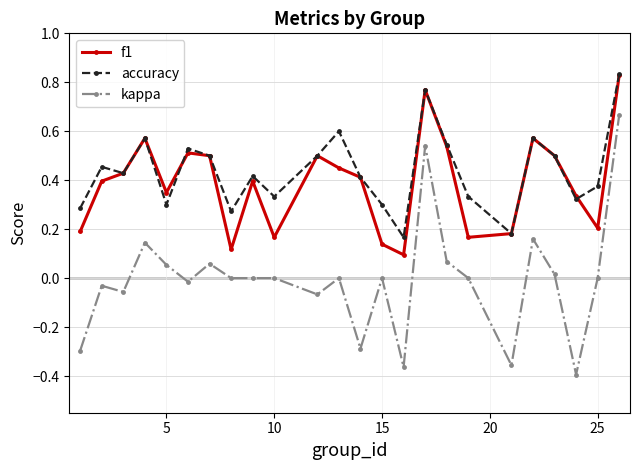

Which series has the largest total across all categories?

accuracy